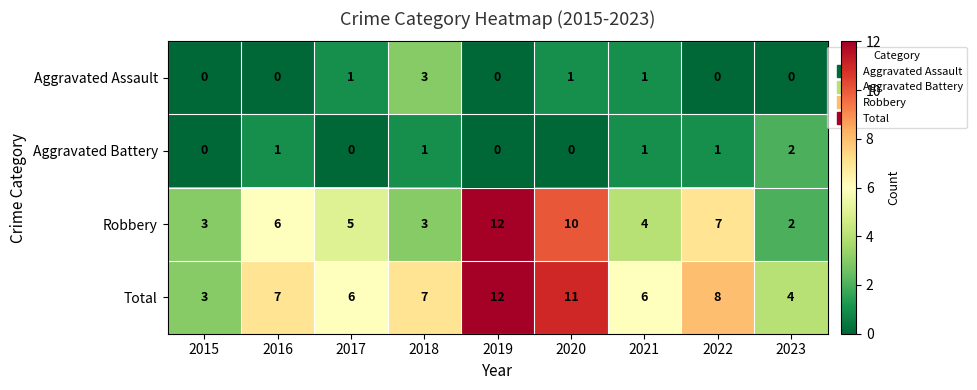

How many Aggravated Assault values are between 0 and 1?

8